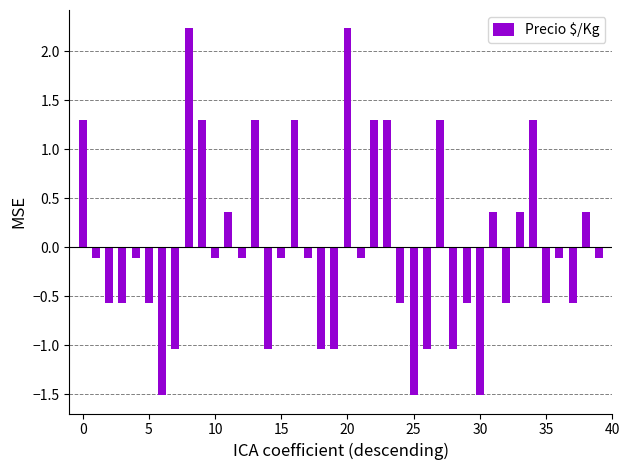

Reading left to right, transcribe all the data shown in this chart.

1.3	-0.1	-0.6	-0.6	-0.1	-0.6	-1.5	-1.0	2.2	1.3	-0.1	0.4	-0.1	1.3	-1.0	-0.1	1.3	-0.1	-1.0	-1.0	2.2	-0.1	1.3	1.3	-0.6	-1.5	-1.0	1.3	-1.0	-0.6	-1.5	0.4	-0.6	0.4	1.3	-0.6	-0.1	-0.6	0.4	-0.1